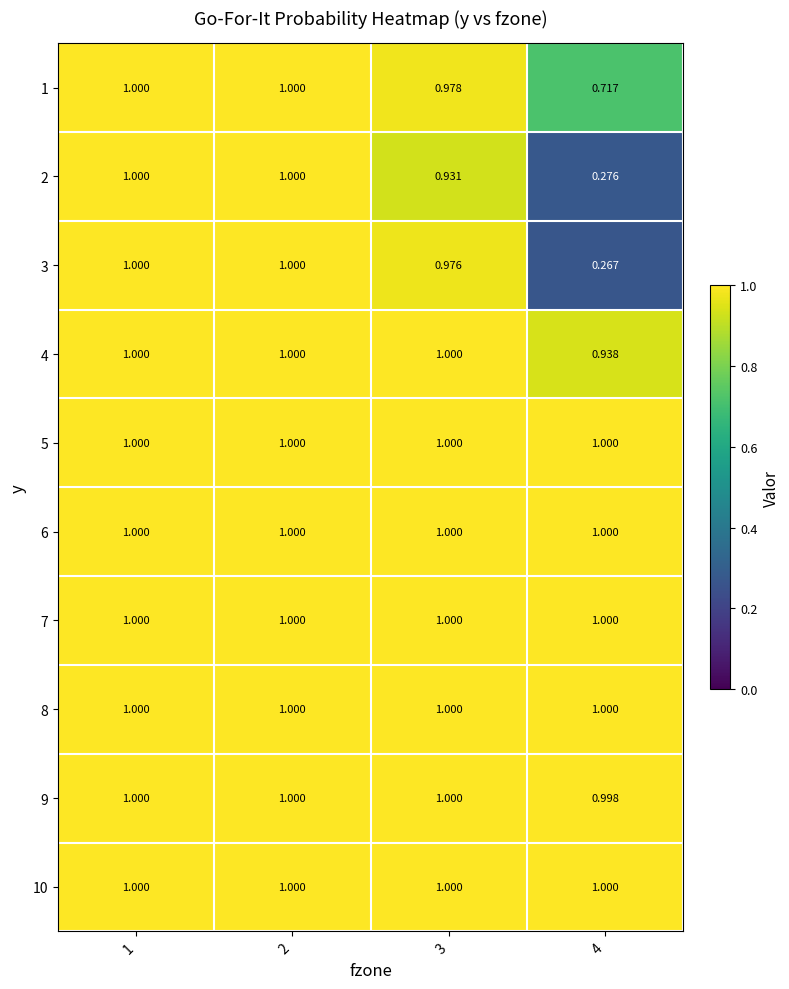

How many data points does each series have?

4